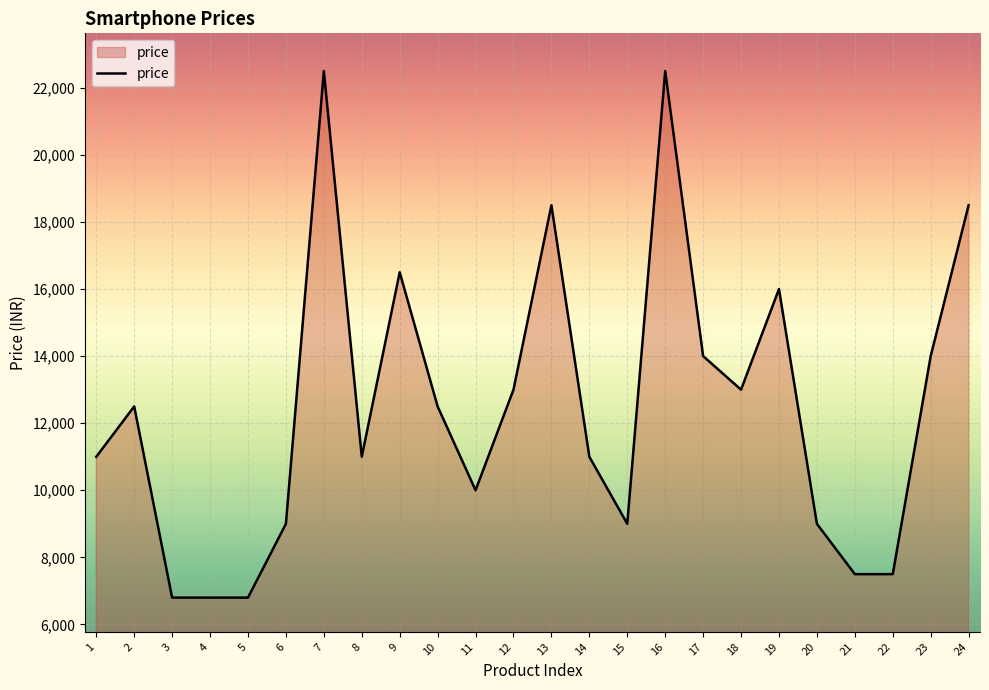

Reading left to right, list all the values displayed in this chart.

1=10999	2=12499	3=6799	4=6799	5=6799	6=8999	7=22499	8=10999	9=16499	10=12499	11=9999	12=12999	13=18499	14=10999	15=8999	16=22499	17=13999	18=12999	19=15999	20=8999	21=7499	22=7499	23=13999	24=18499